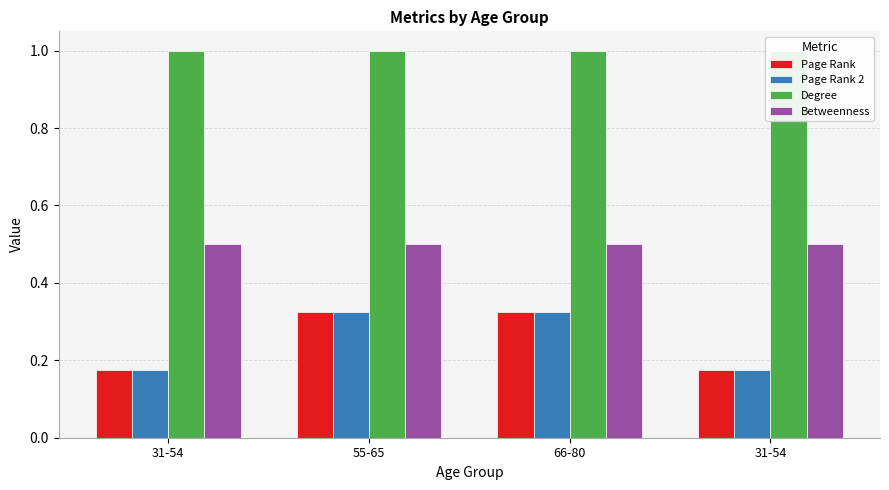

Which category has the lowest value across all series?

31-54